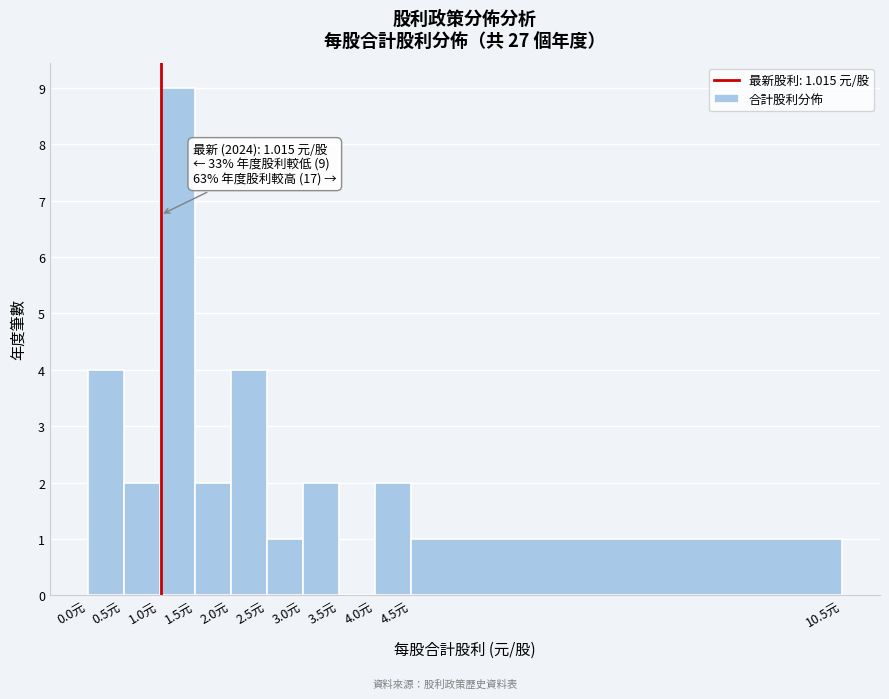

Over which range of the x-axis is the bar tallest?

1.0 to 1.5